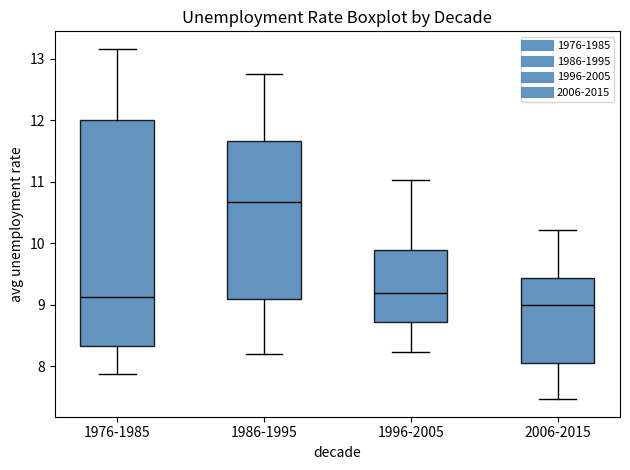

Comparing the boxes themselves (not the whiskers), which one is the tallest?

1976-1985